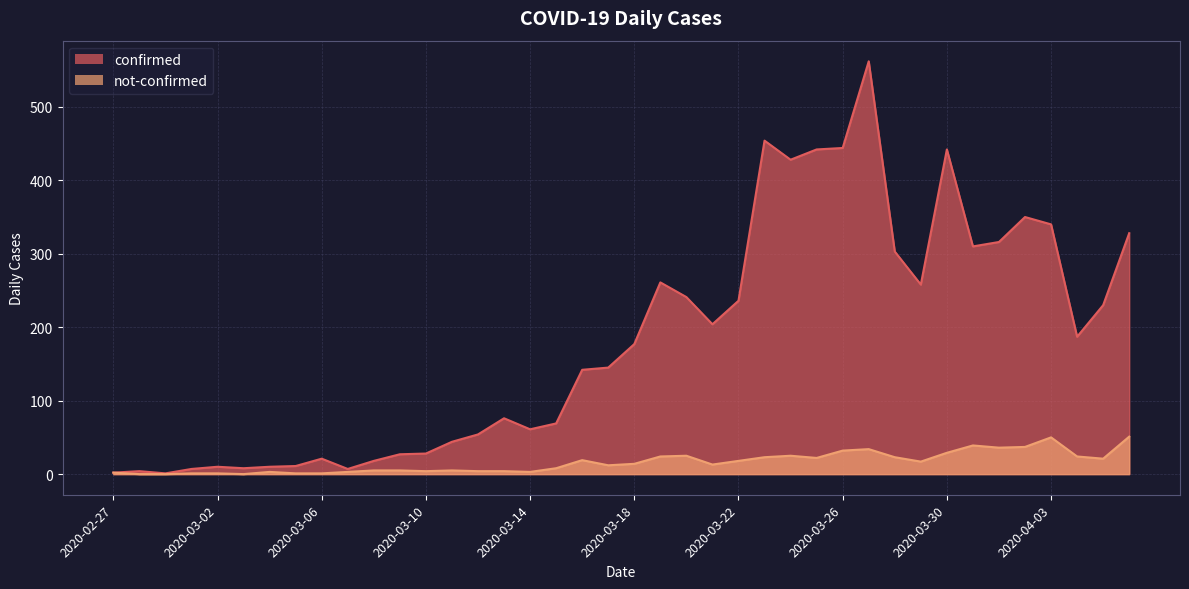

At which category is the sum across all series the highest?

2020-03-27